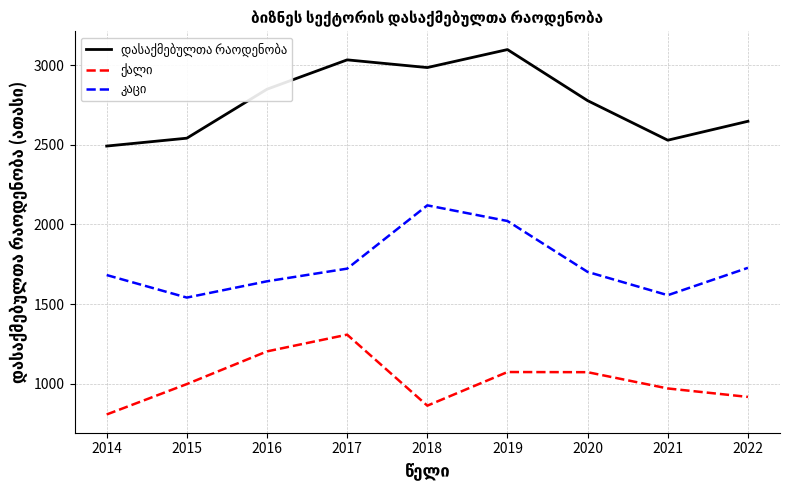

What is the total value across all series at 2017?

6064.6